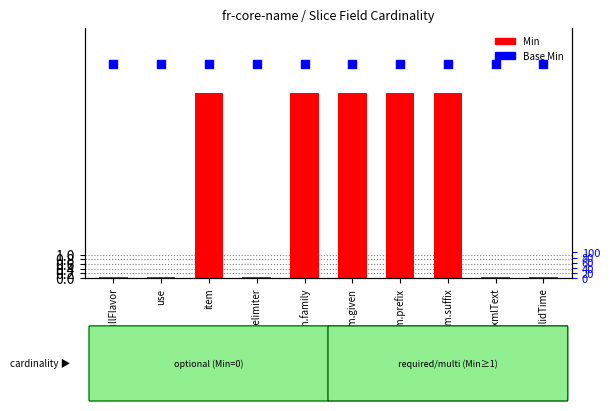

What are all the series names shown in the legend?

Min, Base Min